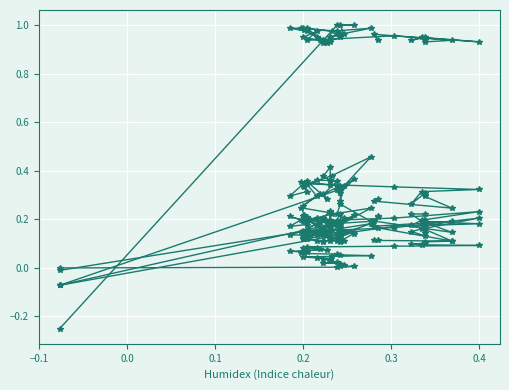

How many lines are shown in the chart?

6